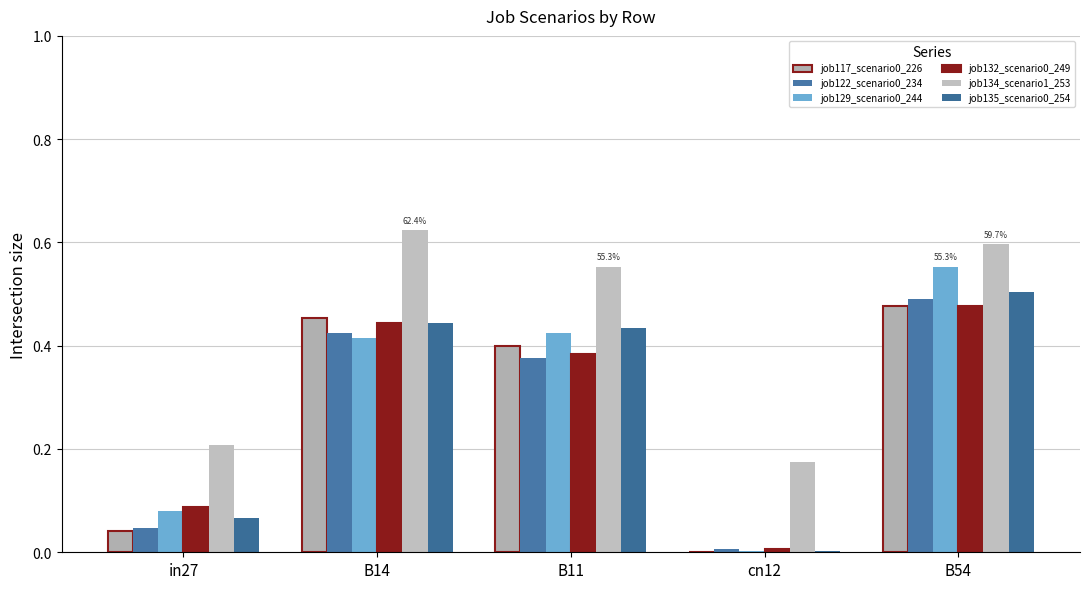

Are the bars grouped side by side (vs. stacked)?

Yes